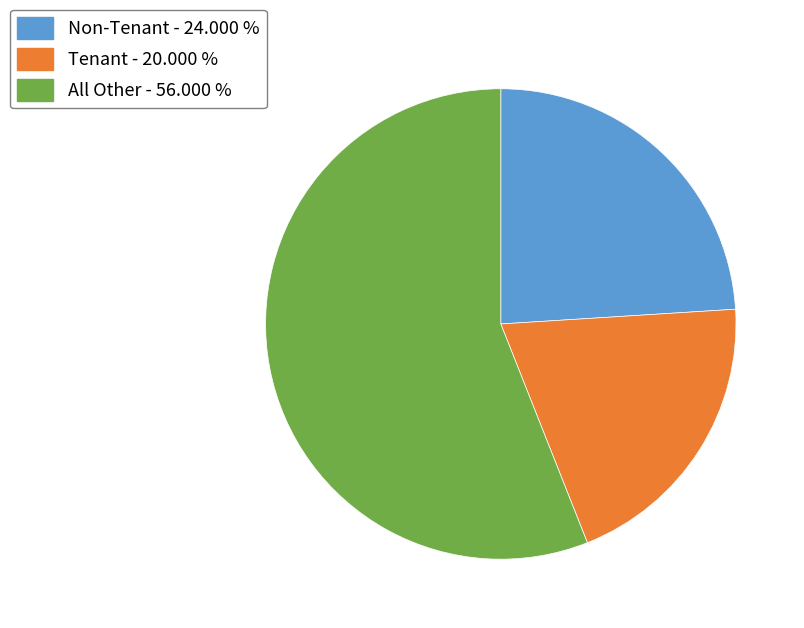

Does any single category account for the majority?

Yes